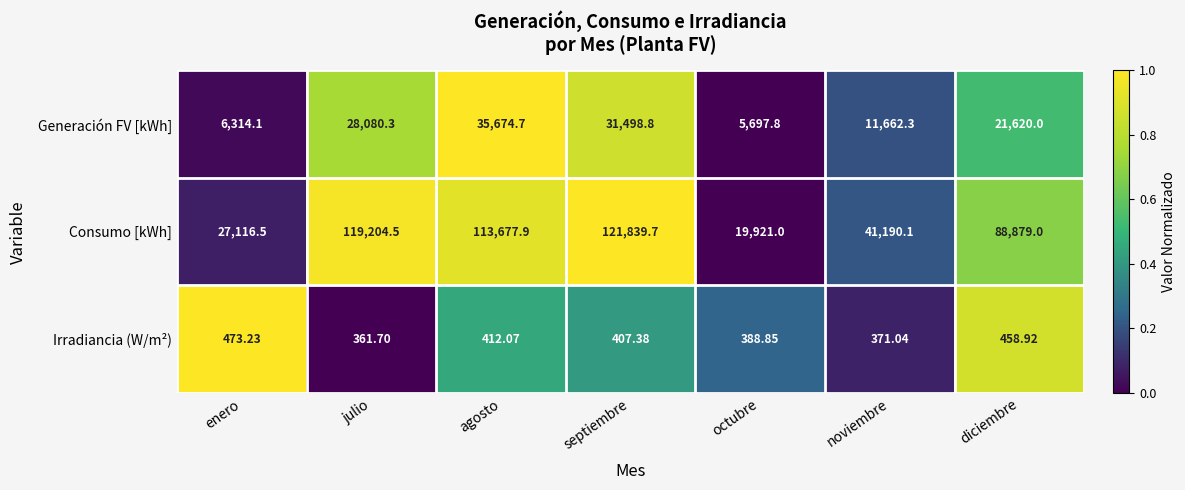

Is the value of Generación FV [kWh] at noviembre greater than the value of Consumo [kWh] at octubre?

No